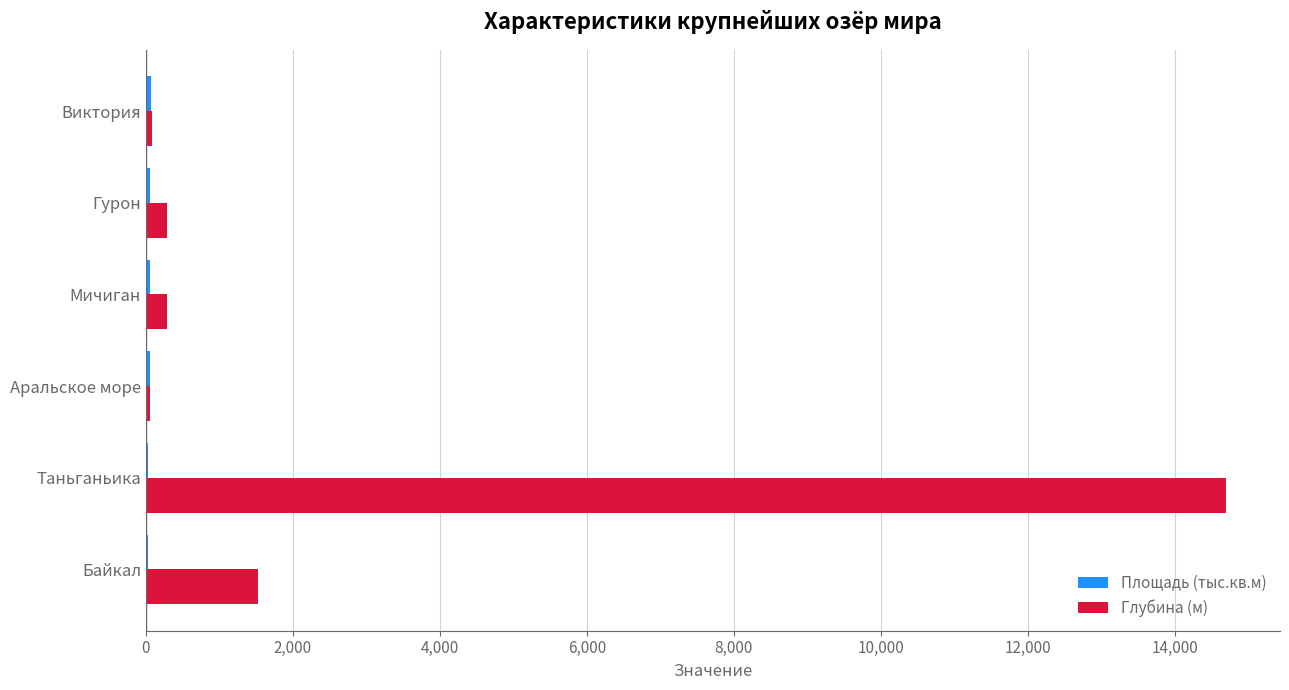

Between Таньганьика and Гурон, which series saw the biggest shift?

Глубина (м)